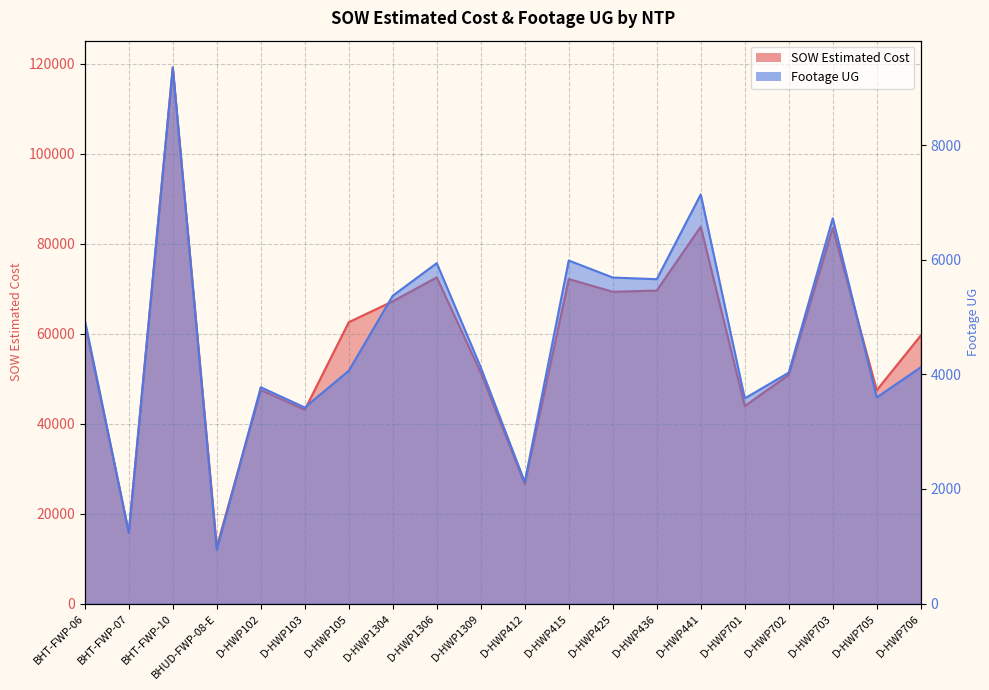

Which series has the largest range (max minus min)?

SOW Estimated Cost